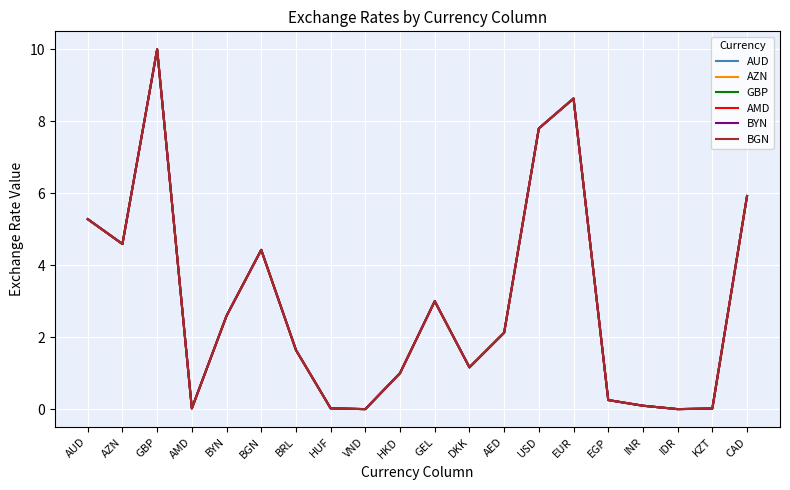

What is the label of the 15th point from the right?

BGN